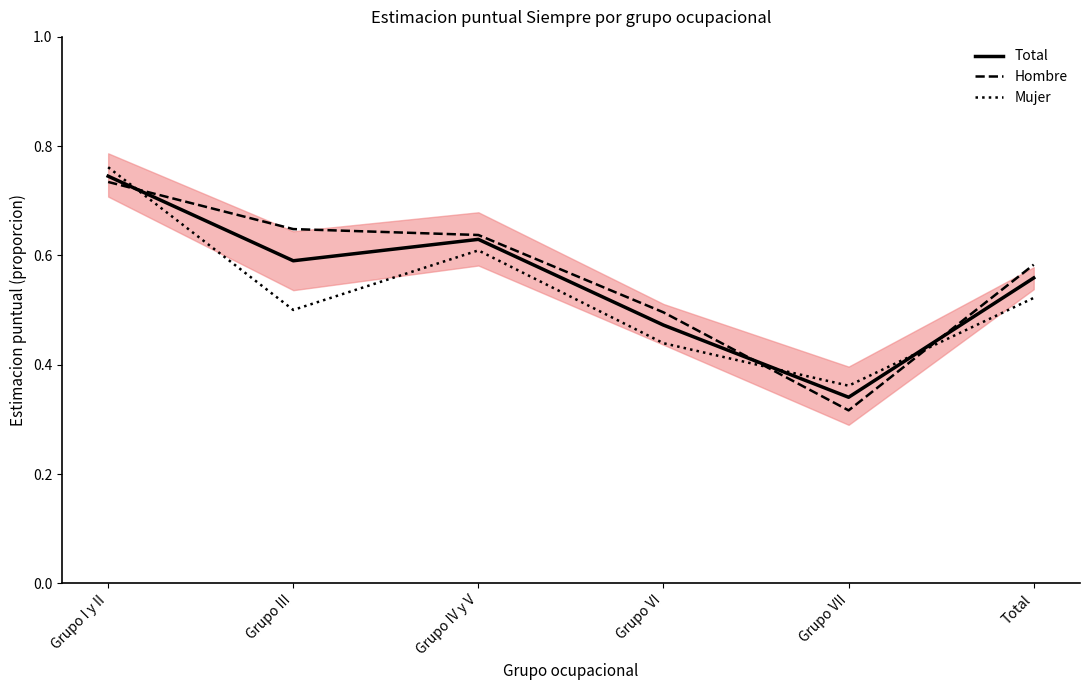

List the series in order of their overall mean, highest first.

Hombre, Total, Mujer